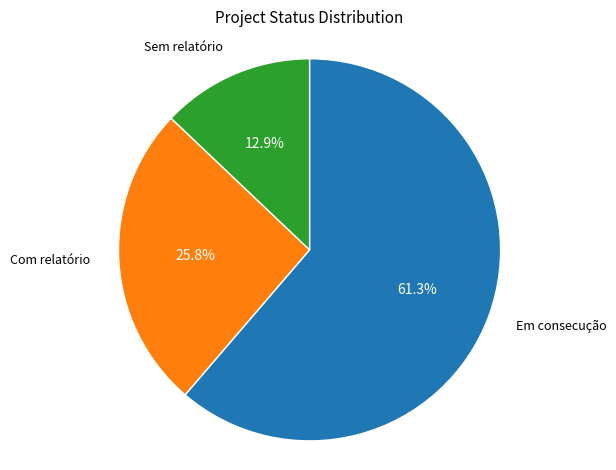

Does any single category account for the majority?

Yes